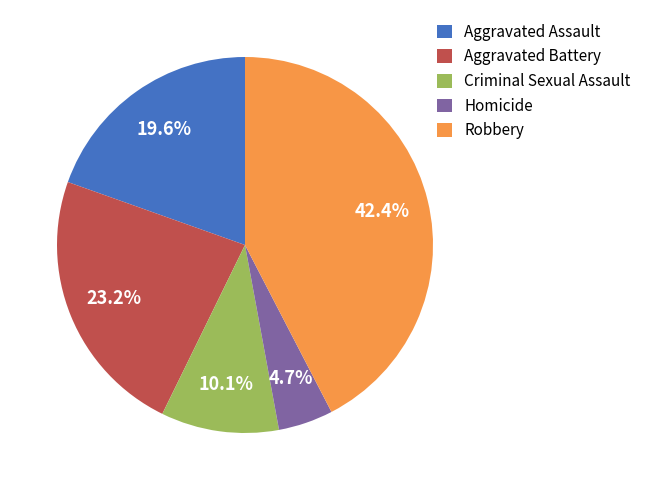

To the nearest percent, what is the difference between the Criminal Sexual Assault and Robbery slice percentages?

32%